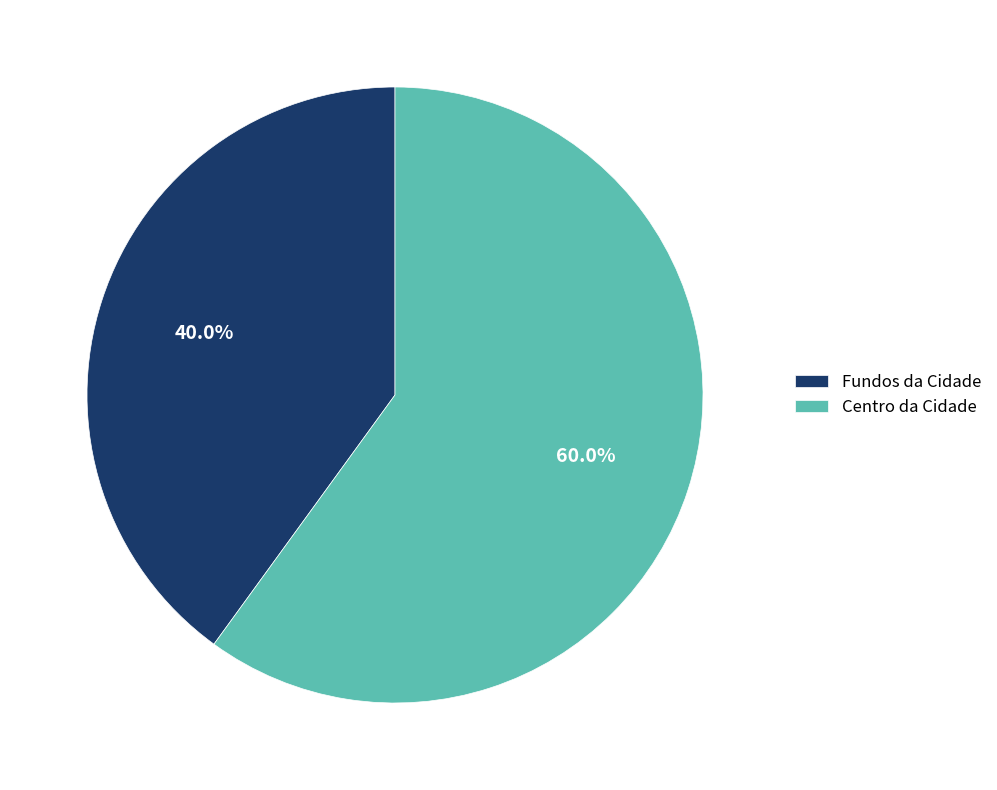

Combined, do Fundos da Cidade and Centro da Cidade account for over 50%?

Yes